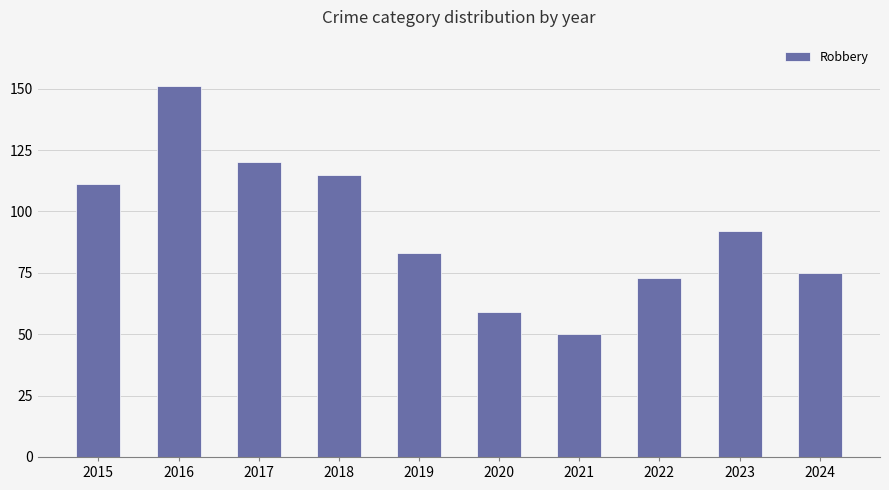

What is the sum of the values at 2020 and 2019?

142